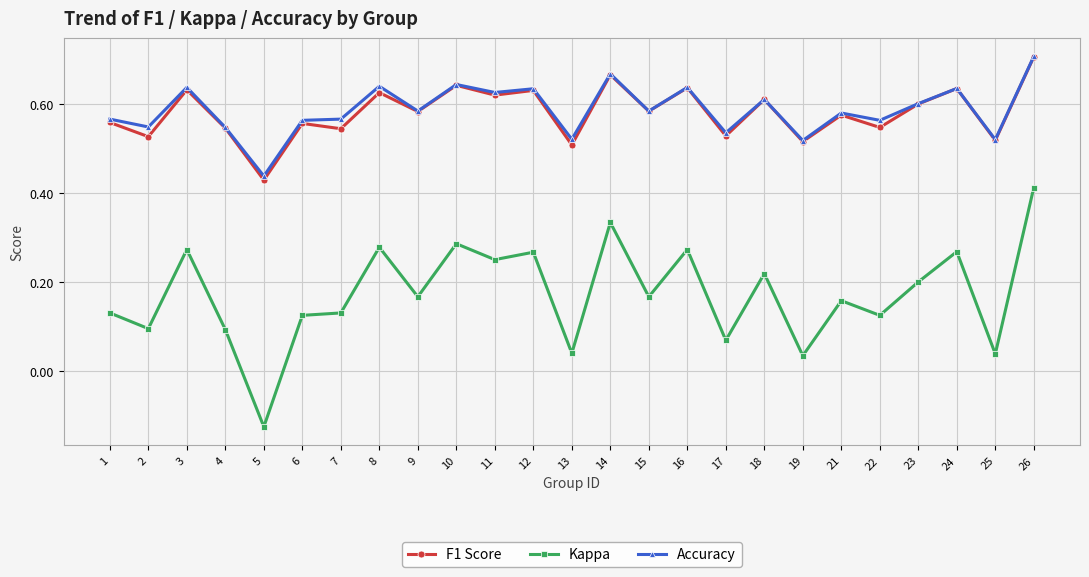

Which series has the widest spread of values?

Kappa